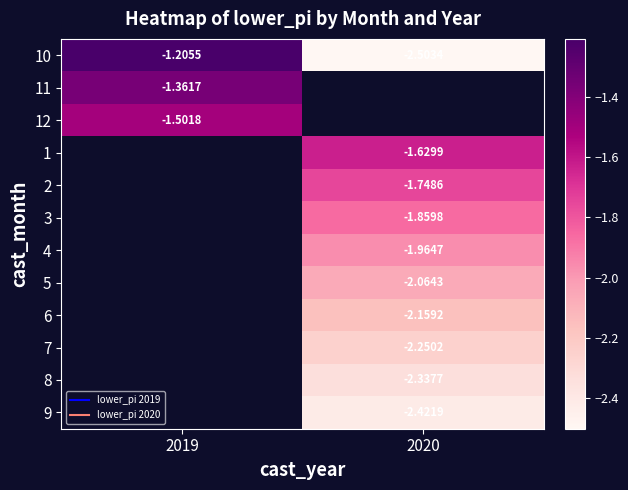

Rank the categories by 7 value from highest to lowest.

2019, 2020